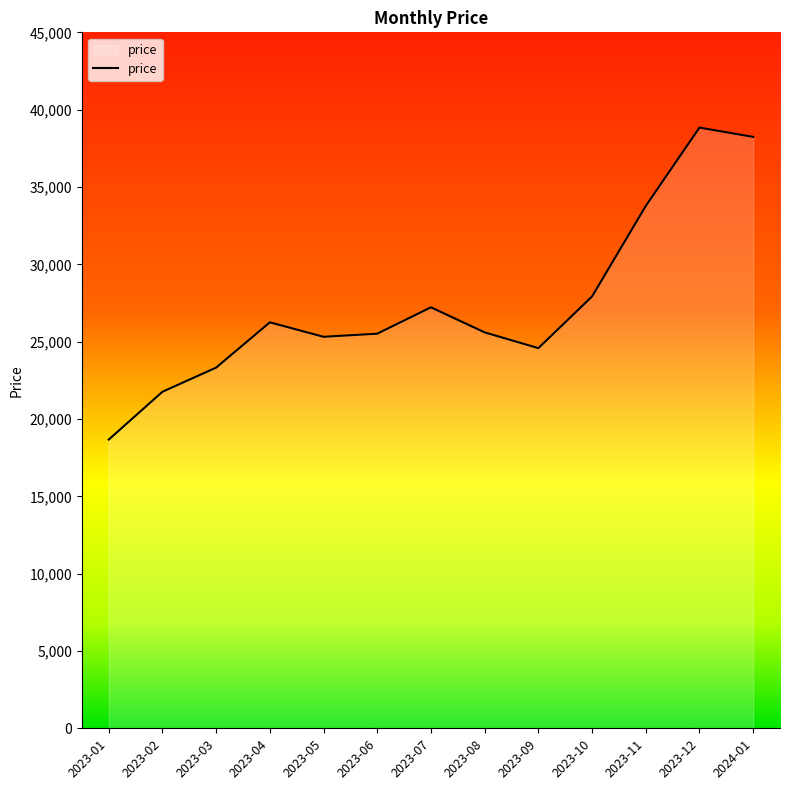

What is the sum of all values?

356999.9